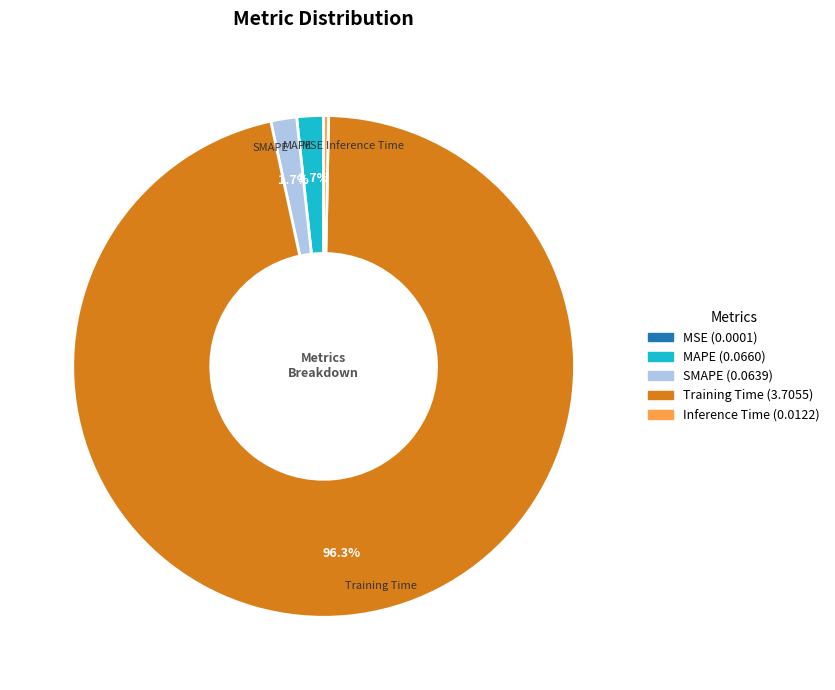

What percentage do Training Time and SMAPE together represent?

98.0%